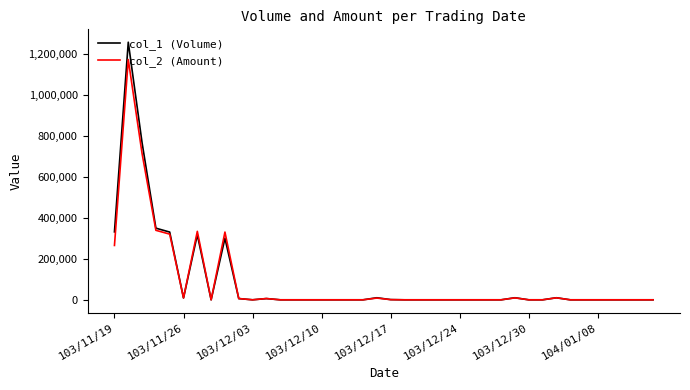

Which series has the widest spread of values?

col_1 (Volume)